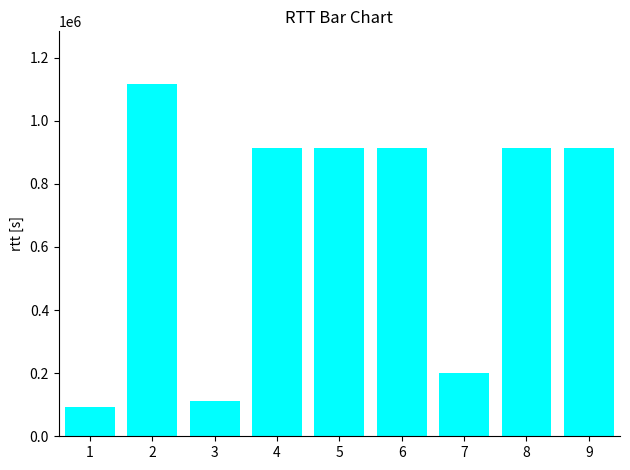

What is the change in value from 3 to 6?

+800126